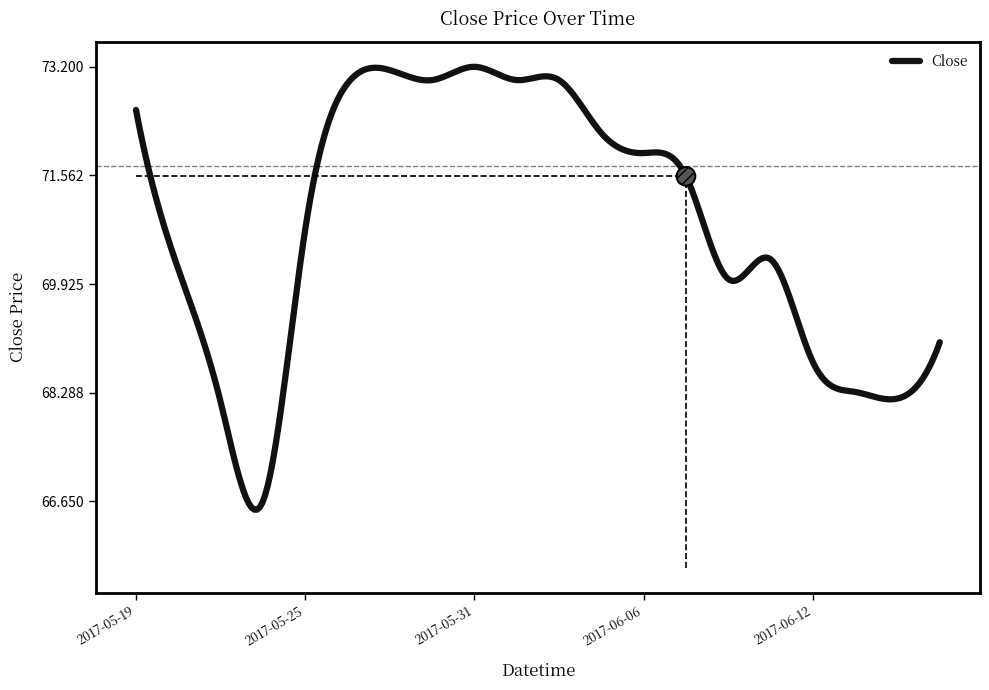

Approximately how many times larger is the value at 2017-05-24 compared to 2017-06-15?

1.0